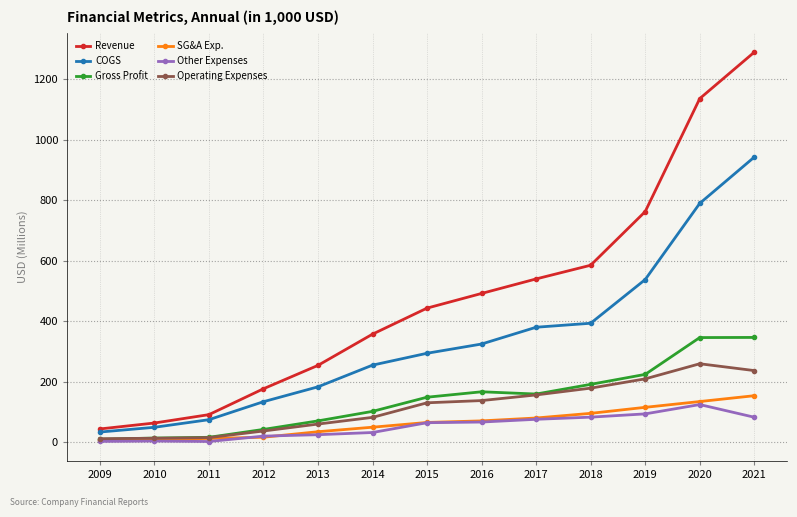

What is the value of the Operating Expenses point at the 6th from the left?

82.6